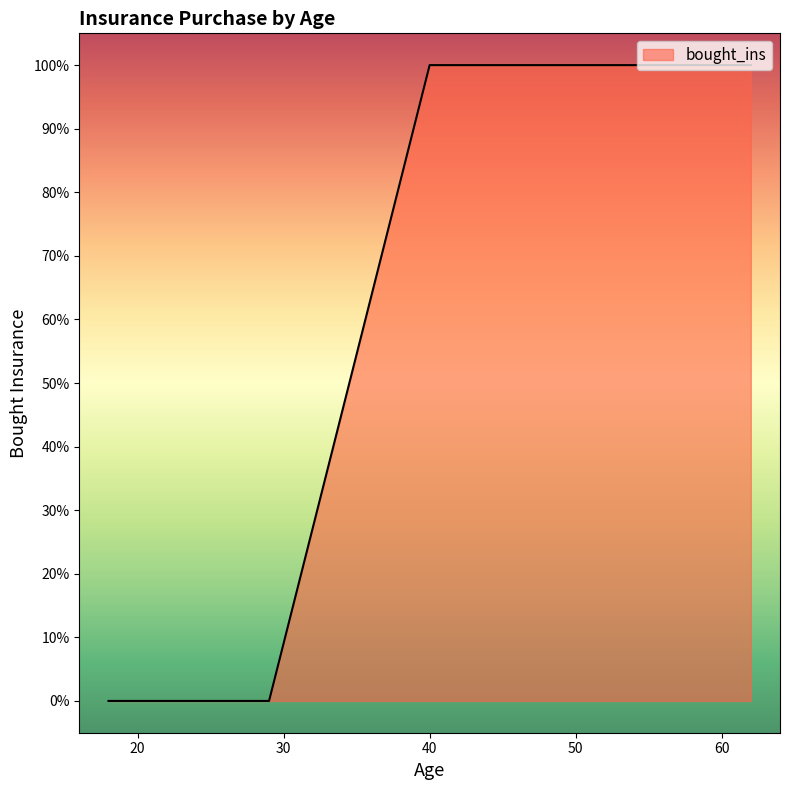

Does the chart display data point markers on the line(s)?

No